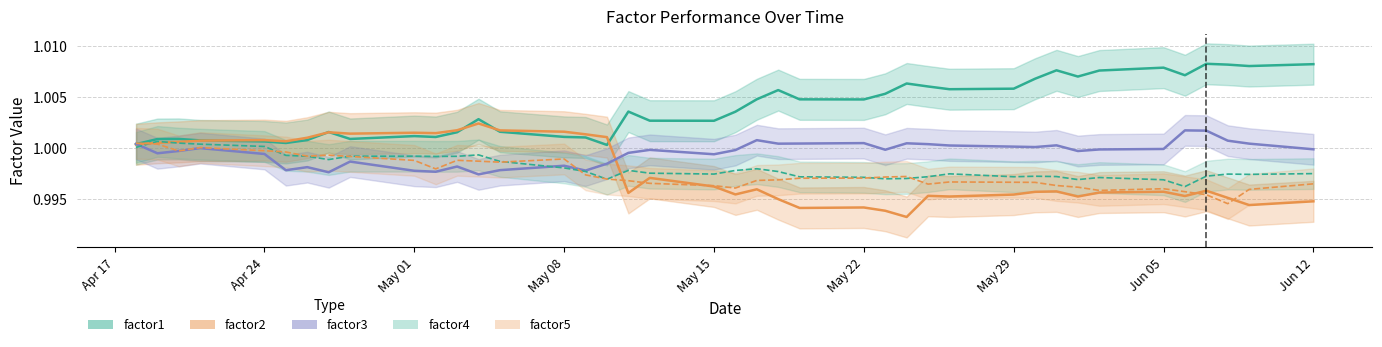

Rank the categories by factor3 value from lowest to highest.

2017-05-04, 2017-04-27, 2017-05-02, 2017-05-01, 2017-05-09, 2017-04-25, 2017-05-05, 2017-04-26, 2017-05-03, 2017-05-08, 2017-05-10, 2017-04-28, 2017-05-15, 2017-04-24, 2017-04-19, 2017-05-11, 2017-06-01, 2017-04-20, 2017-05-16, 2017-05-12, 2017-05-23, 2017-06-02, 2017-06-12, 2017-06-05, 2017-04-21, 2017-05-30, 2017-05-29, 2017-05-26, 2017-05-31, 2017-05-25, 2017-04-18, 2017-05-18, 2017-06-09, 2017-05-19, 2017-05-24, 2017-05-22, 2017-06-08, 2017-05-17, 2017-06-07, 2017-06-06